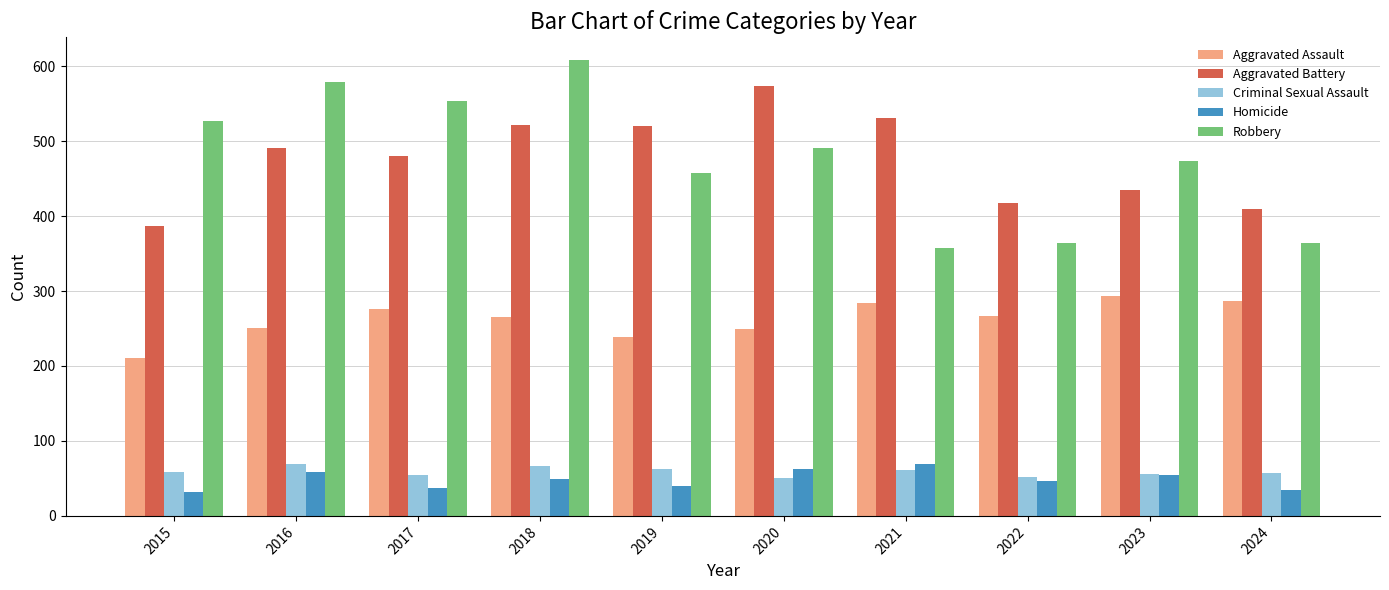

At which label does Aggravated Assault reach its peak?

2023